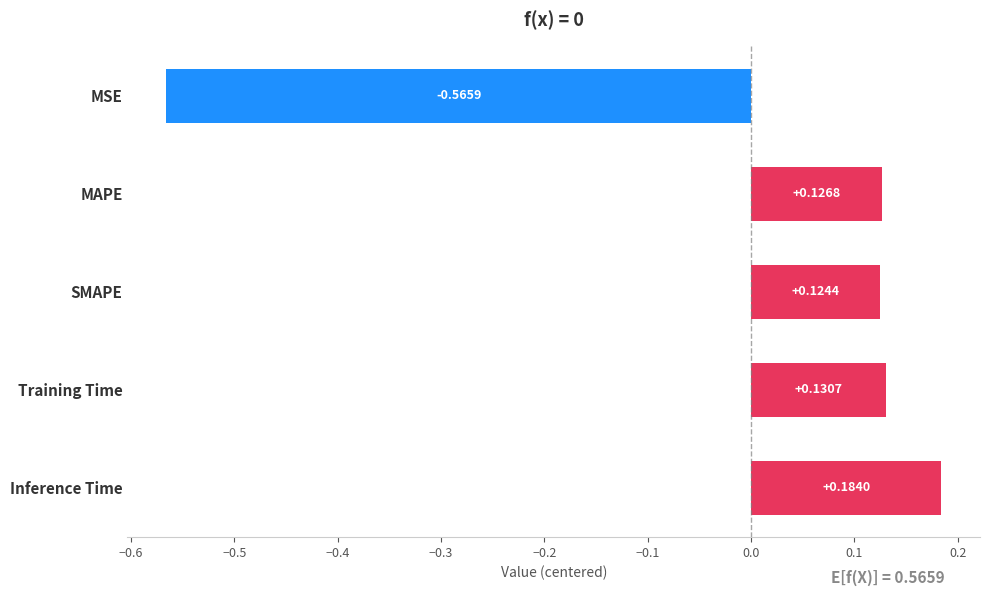

What is the difference between the maximum and minimum values?

0.7